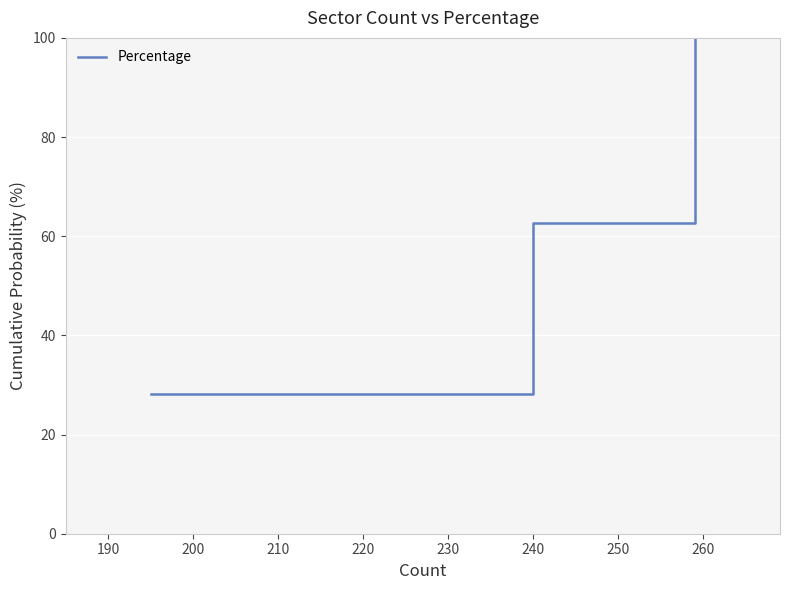

What is the maximum value shown in the chart?

100.0